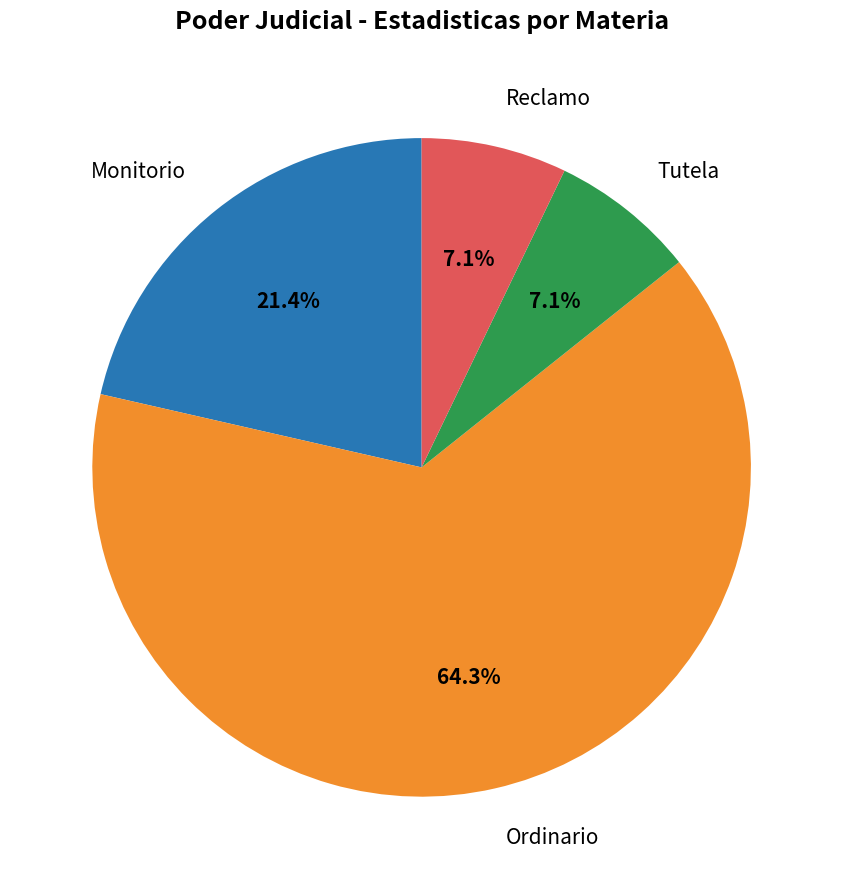

To the nearest percent, what percentage of the pie is Reclamo?

7%